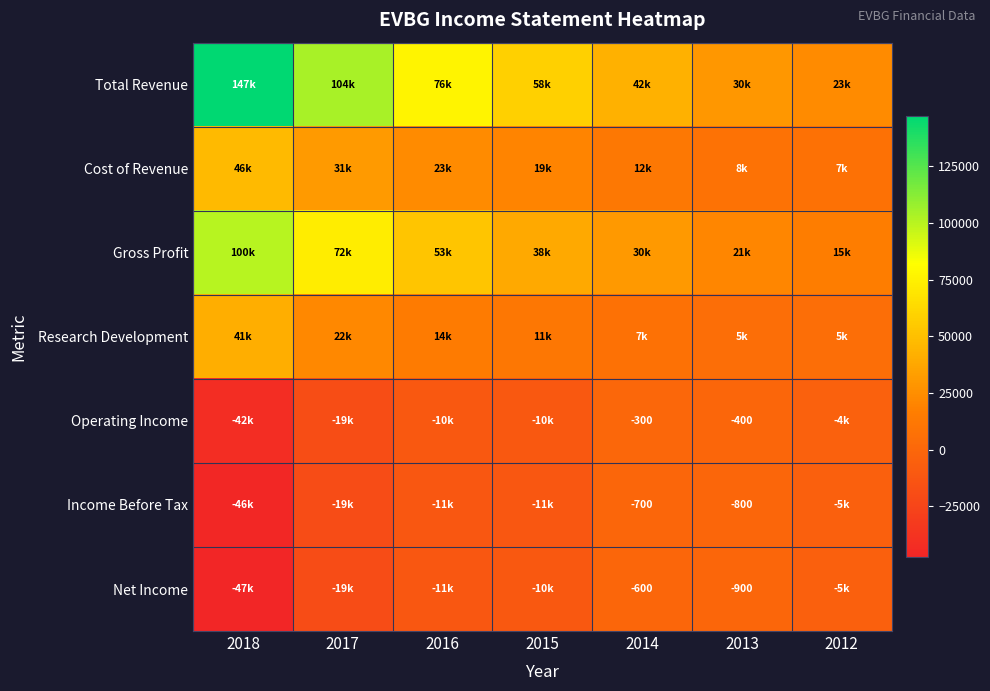

What is the spread (max minus min) of values at 2014?

43100